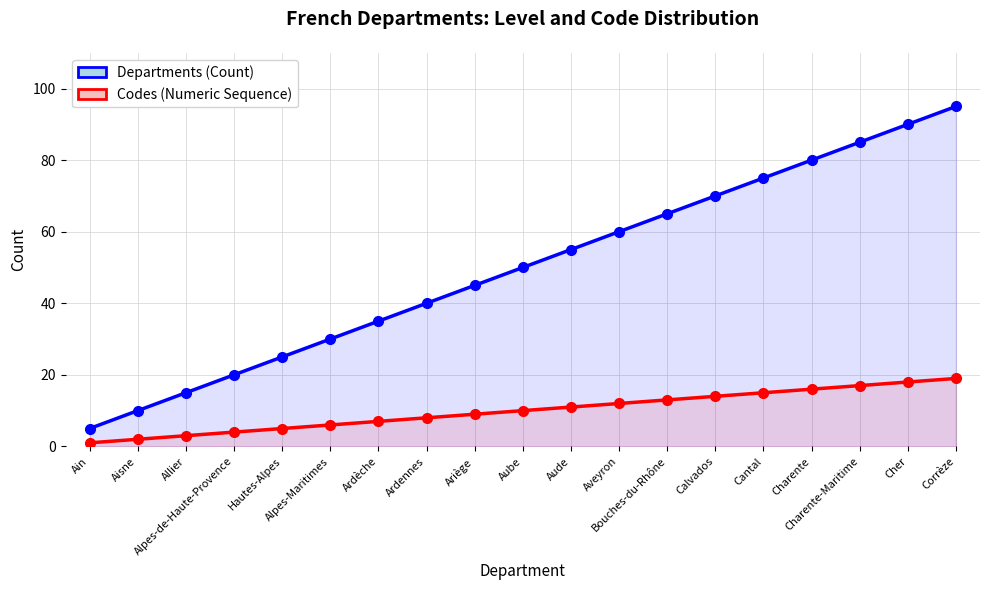

The Codes (Numeric Sequence) series shows 1 at Ain. True or false?

True